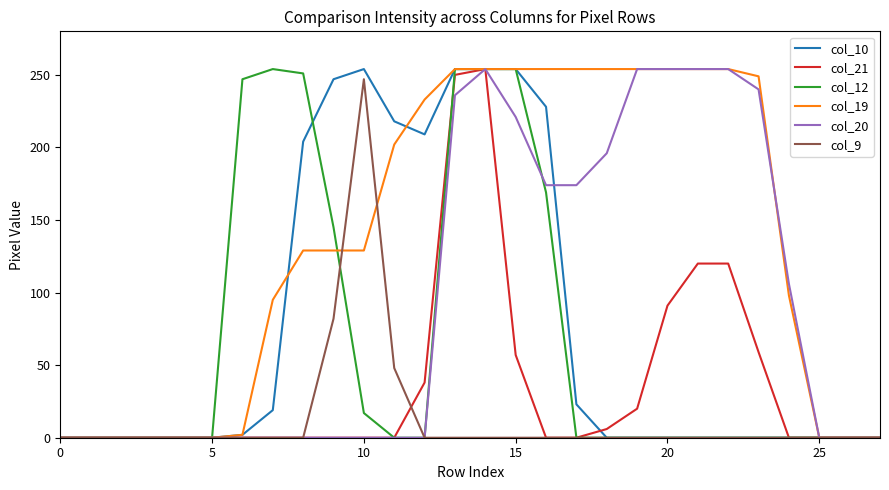

Which series has the largest total across all categories?

col_19